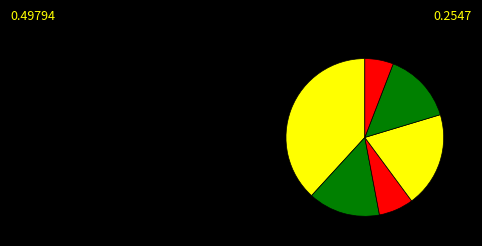

Is there any slice that represents more than half of the pie?

No